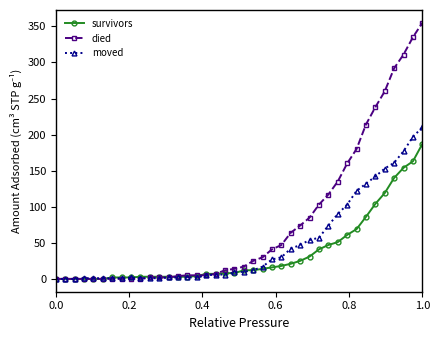

List the series in order of their peak value, lowest first.

survivors, moved, died